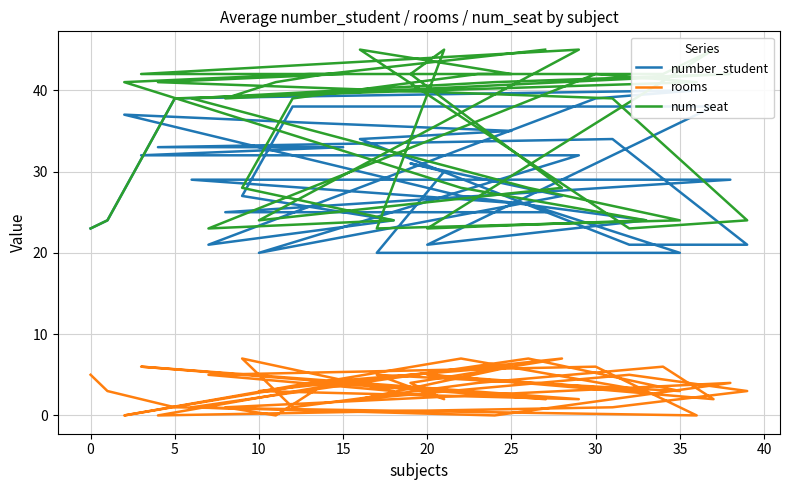

Is this an area chart (filled region under the line)?

No